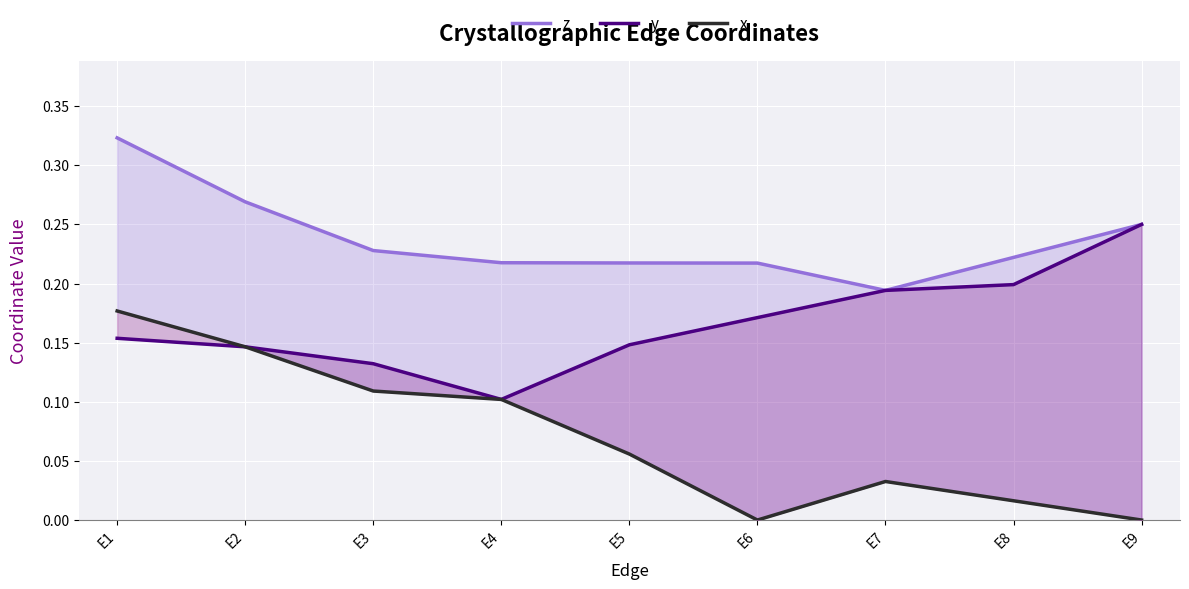

At how many categories does at least one series exceed 0?

9